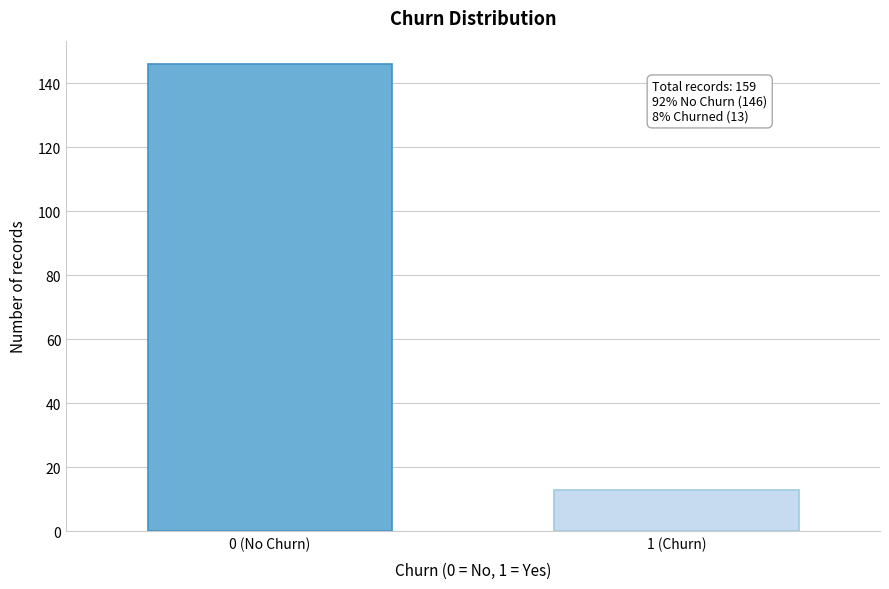

Reading right to left, list all the values displayed in this chart.

1 (Churn)=13	0 (No Churn)=146